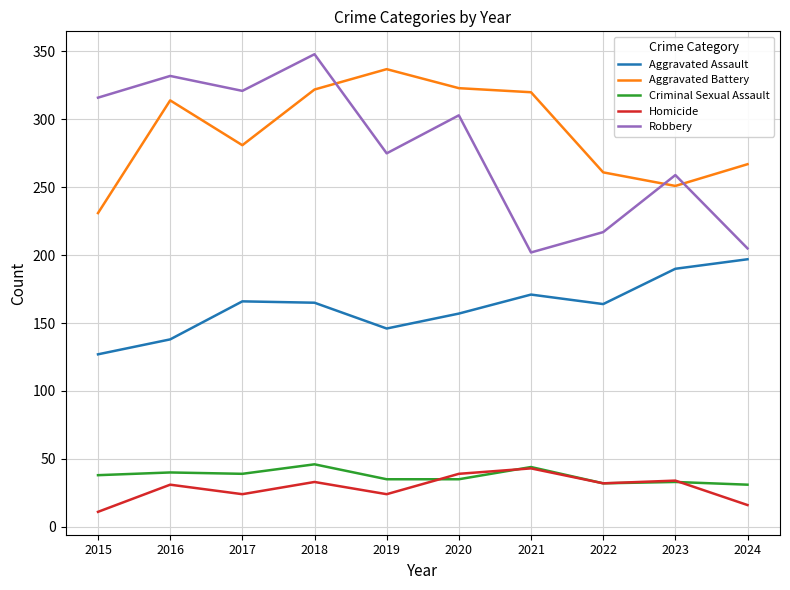

True or false: Robbery and Homicide cross at least once.

False